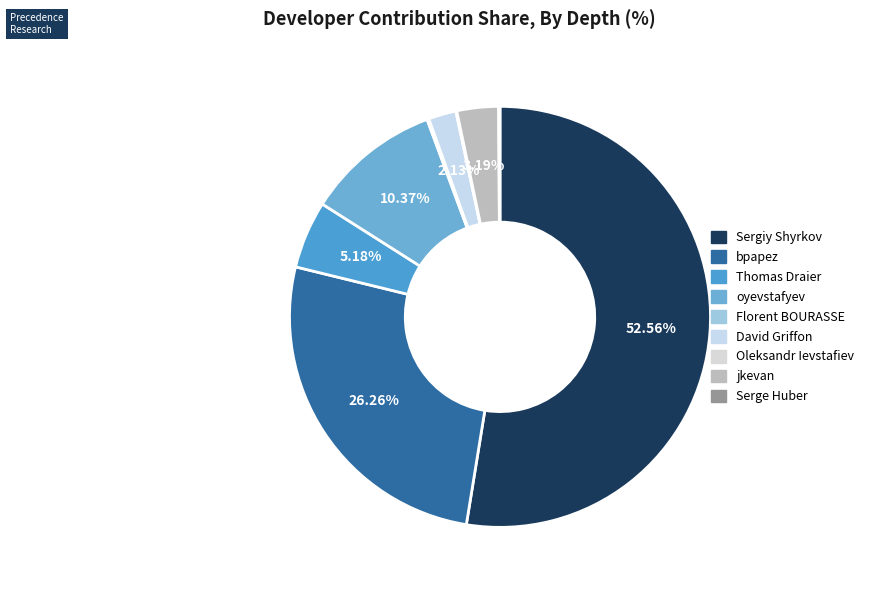

Count the number of slices in the pie.

9